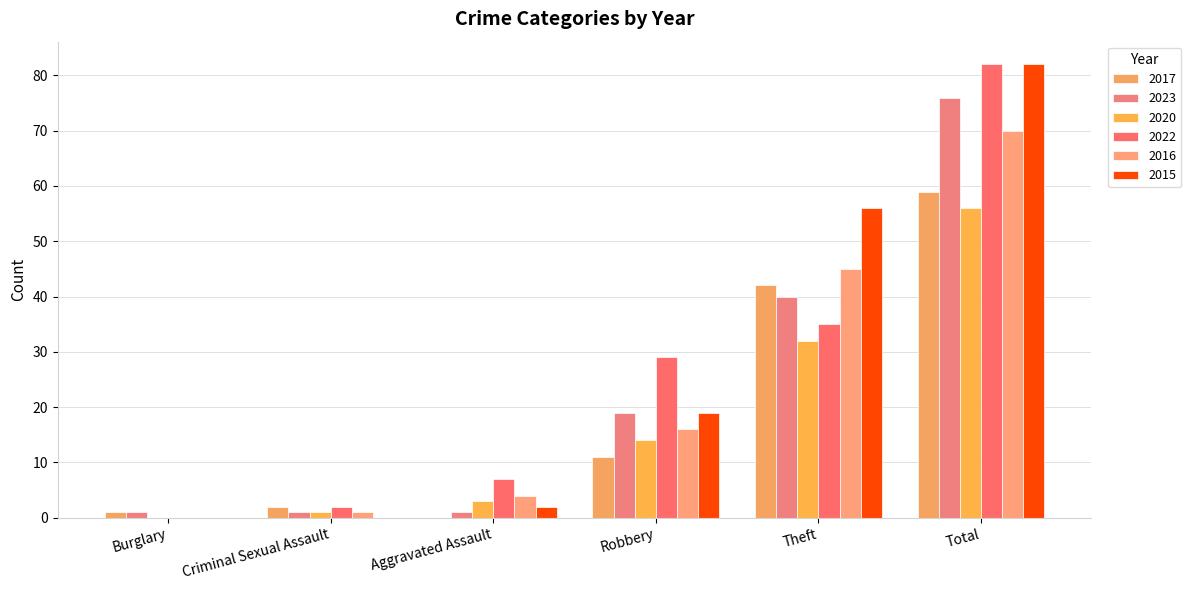

Reading left to right, list all the values displayed in this chart.

2017: 1	2	0	11	42	59
2023: 1	1	1	19	40	76
2020: 0	1	3	14	32	56
2022: 0	2	7	29	35	82
2016: 0	1	4	16	45	70
2015: 0	0	2	19	56	82